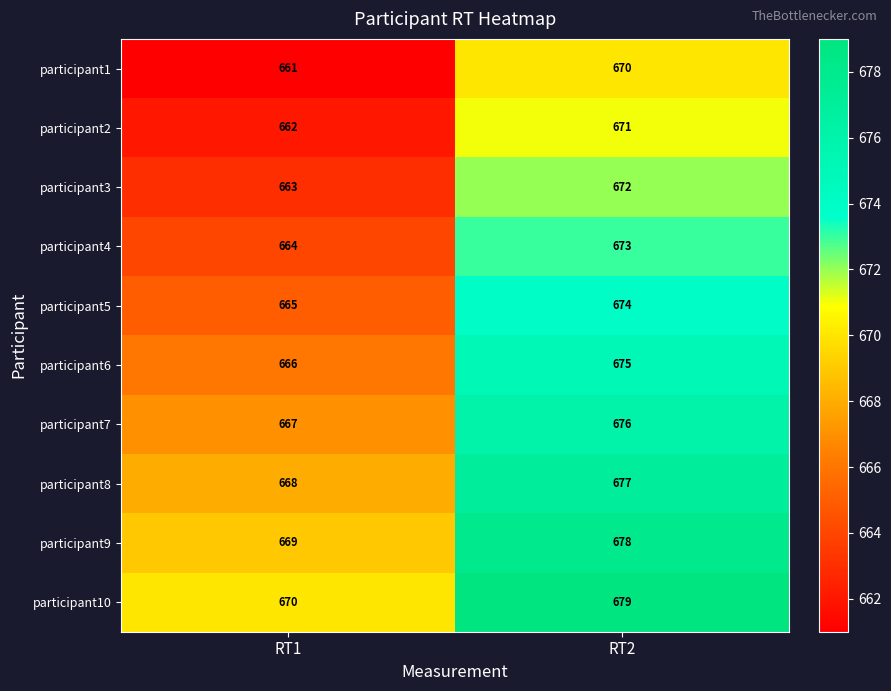

What is the difference between the highest and lowest values at RT1?

9